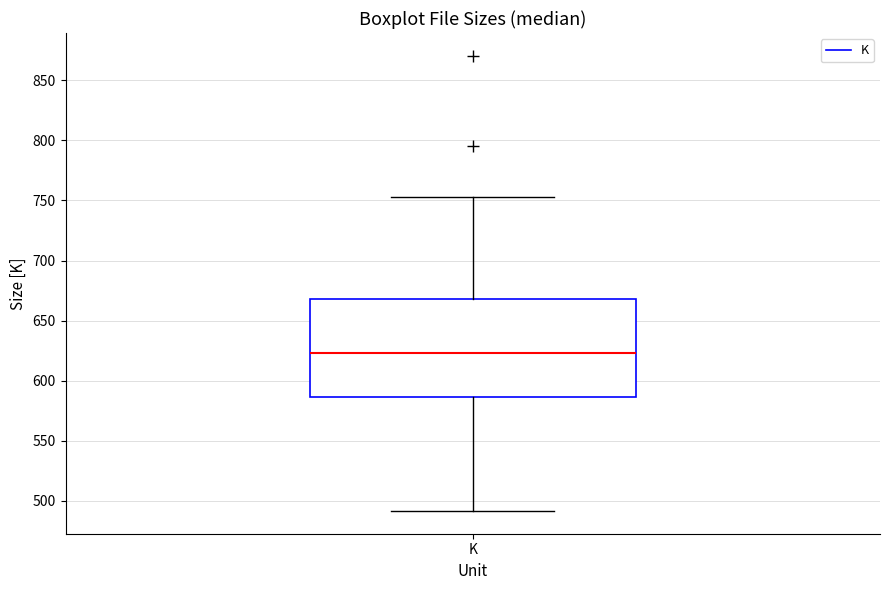

Transcribe this box plot: give where the median line is, the range the box spans, and where the two whiskers end, as read against the y-axis. The values are not printed on the chart, so give them approximately, as read against the axis.

median 625, box 585 to 670, whiskers 490 to 755